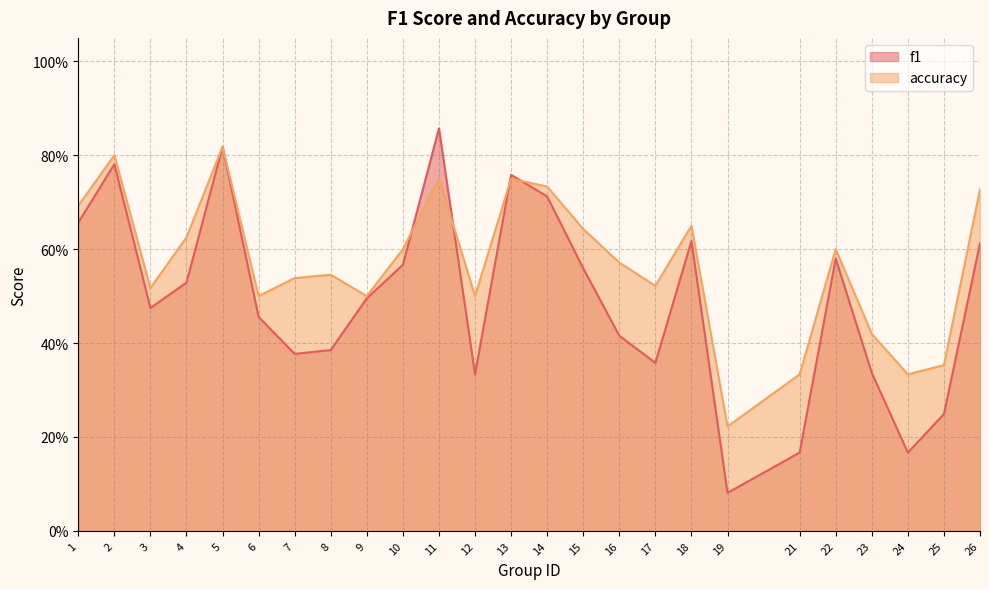

Does the chart display data point markers on the line(s)?

No